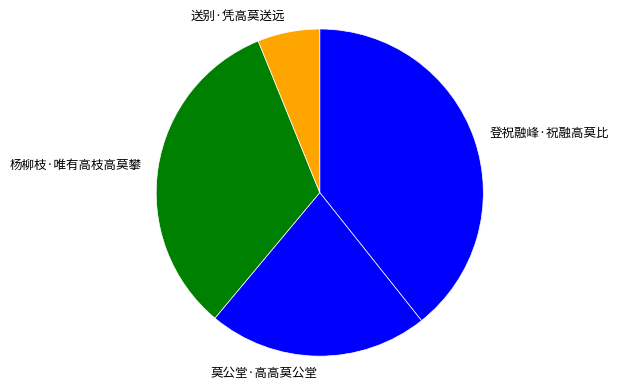

Count the number of slices in the pie.

4